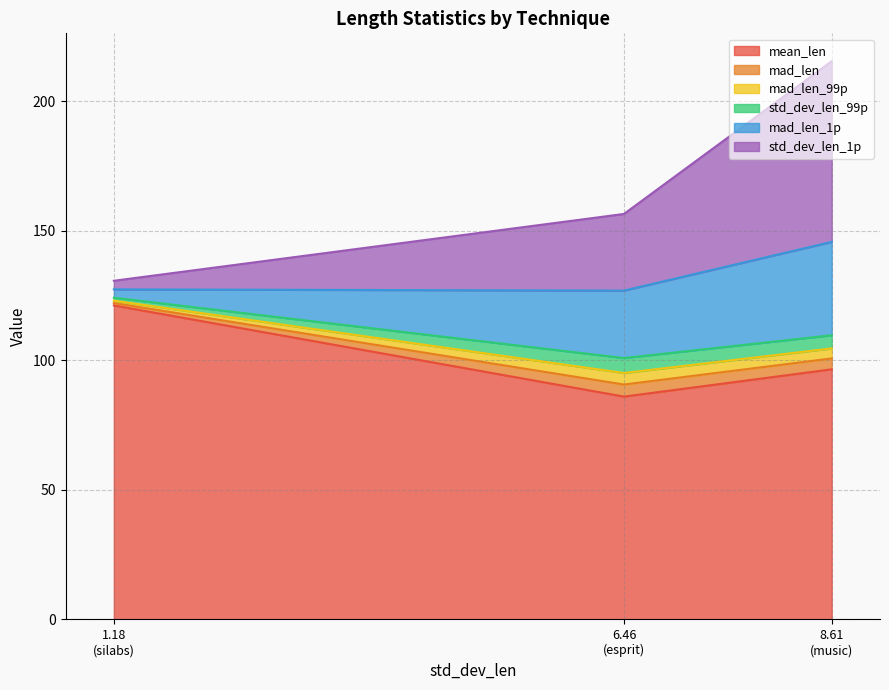

List the labels in order of mean_len value, smallest first.

6.46
(esprit), 8.61
(music), 1.18
(silabs)